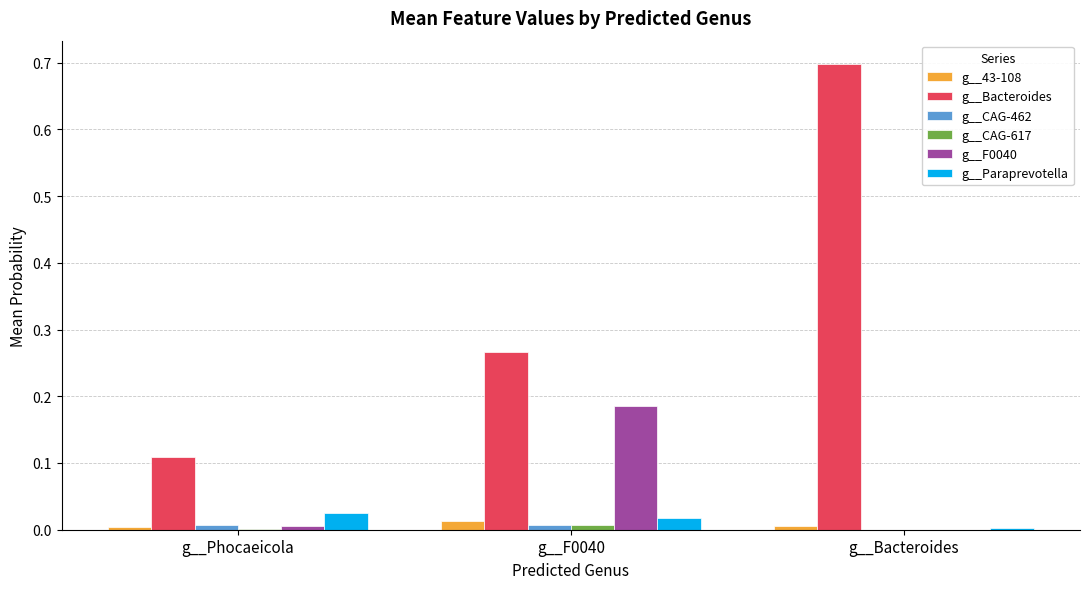

What is the maximum value shown in the chart?

0.7